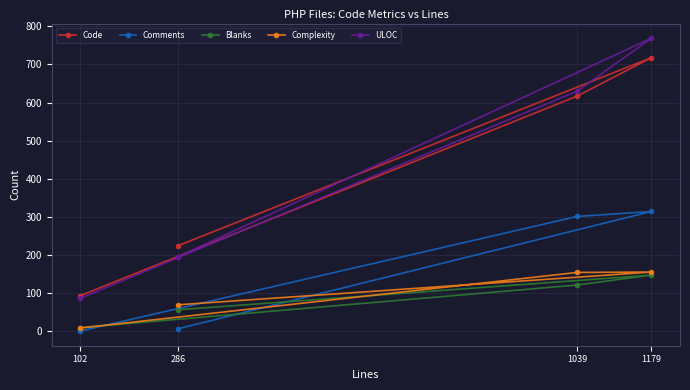

True or false: Complexity and Blanks intersect in this chart.

True